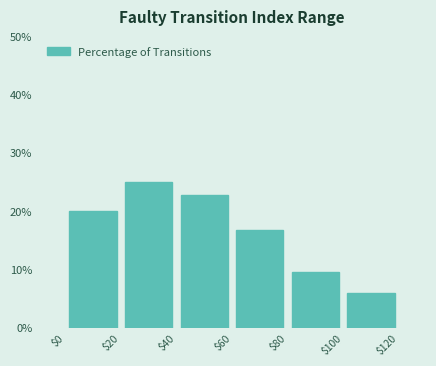

Reading left to right, transcribe this chart: for each bar, give the range it covers on the x-axis and its height. The values are not printed on the chart, so give them approximately, as read against the axis.

$0 to $20: 20
$20 to $40: 25
$40 to $60: 23
$60 to $80: 17
$80 to $100: 9
$100 to $120: 6